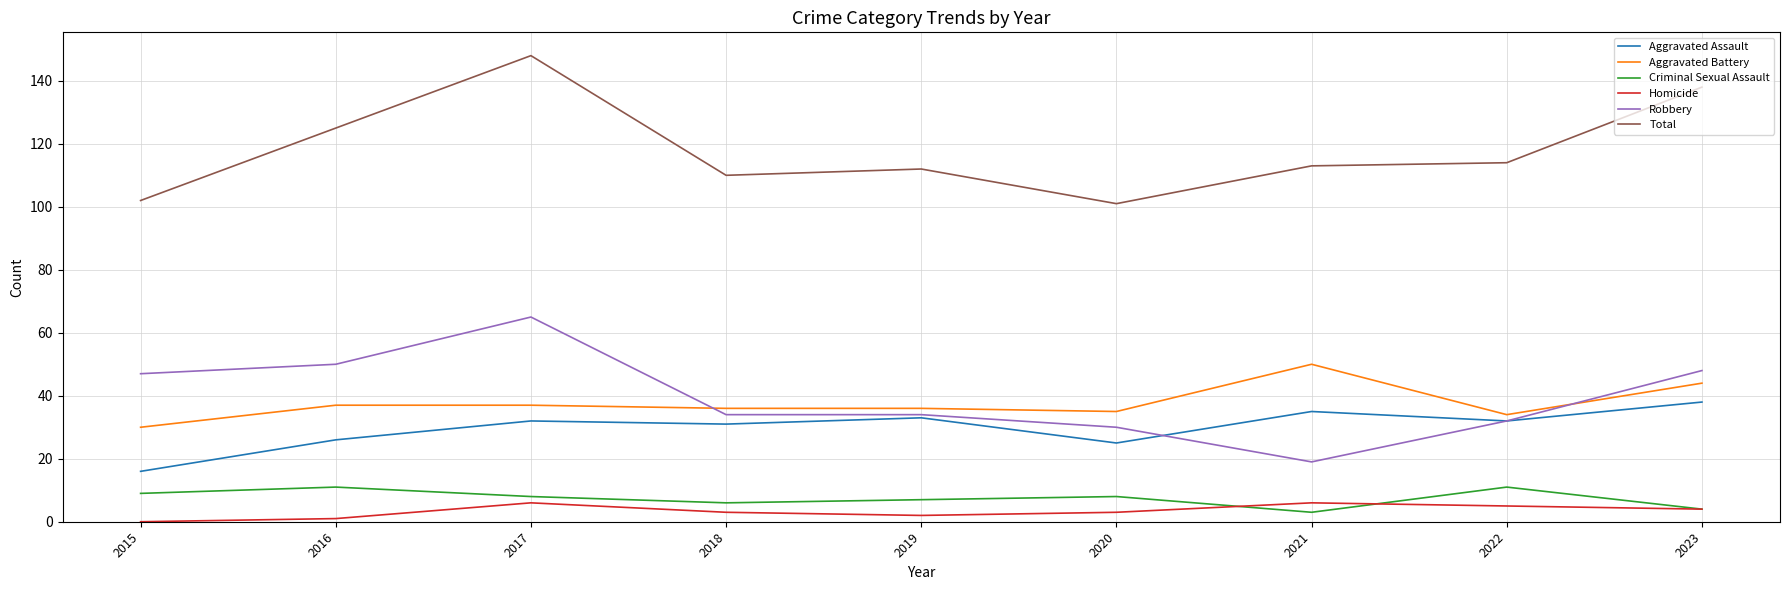

At how many categories does at least one series exceed 122?

3